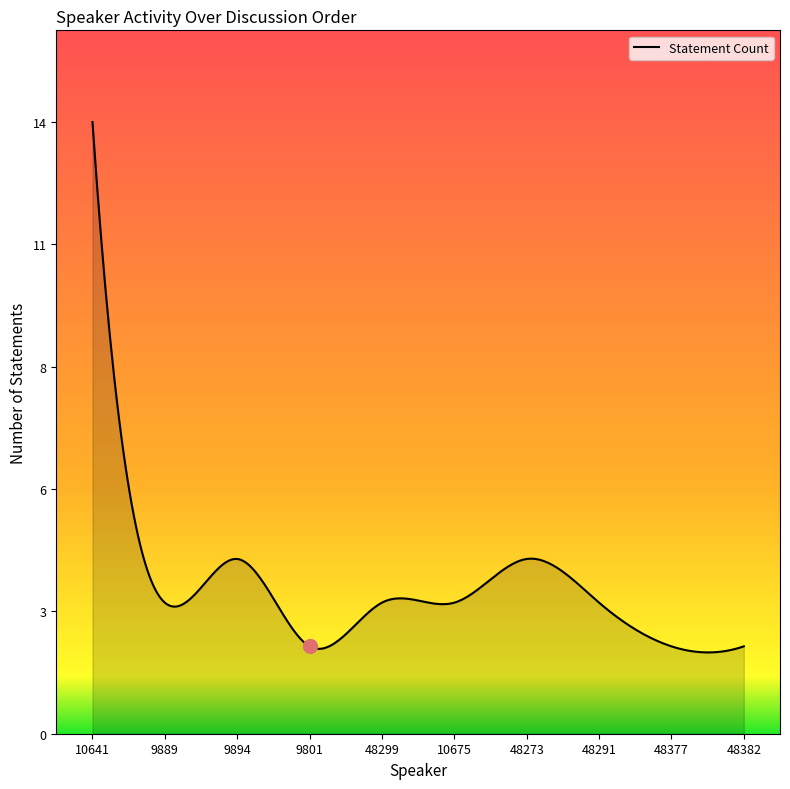

What is the greatest value displayed?

14